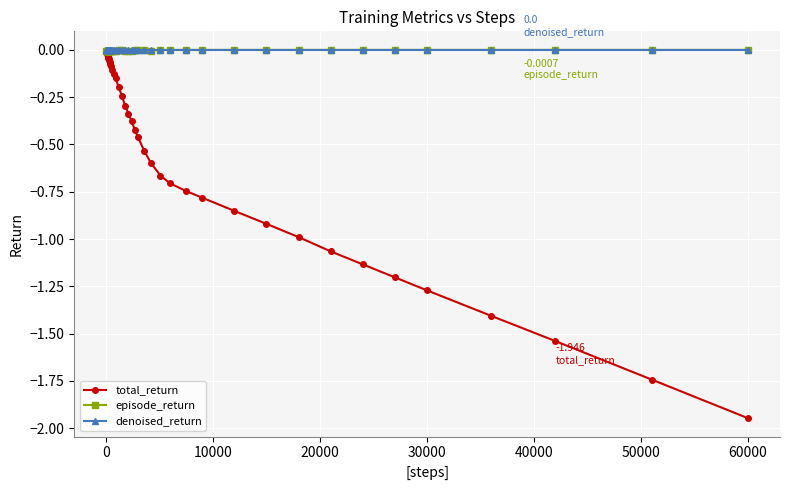

Which series has the largest range (max minus min)?

total_return